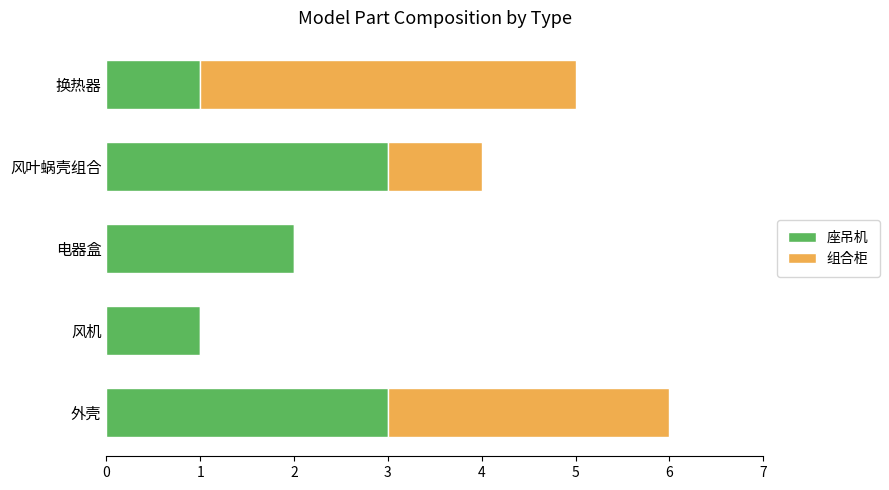

At which category is the sum across all series the highest?

外壳